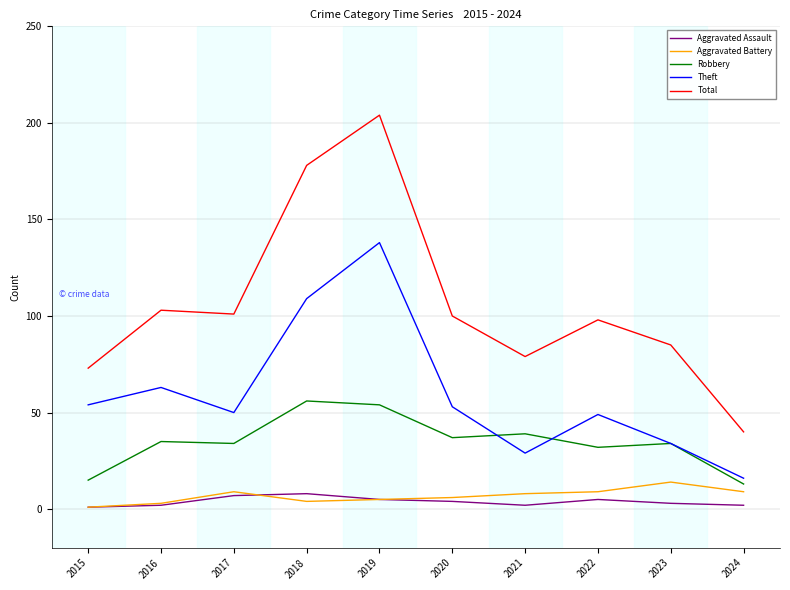

What is the sum of the Total values at 2015 and 2018?

251